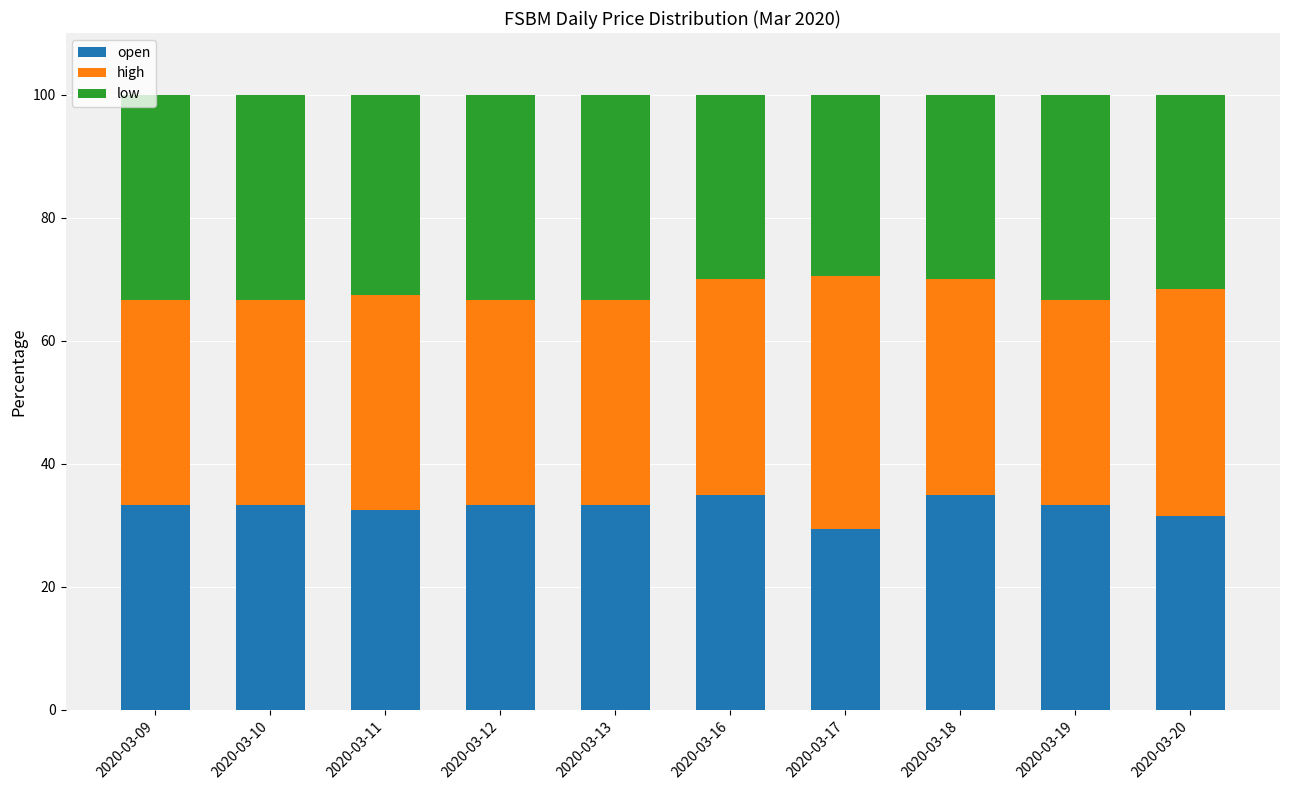

What is the sum of all open values?

330.2